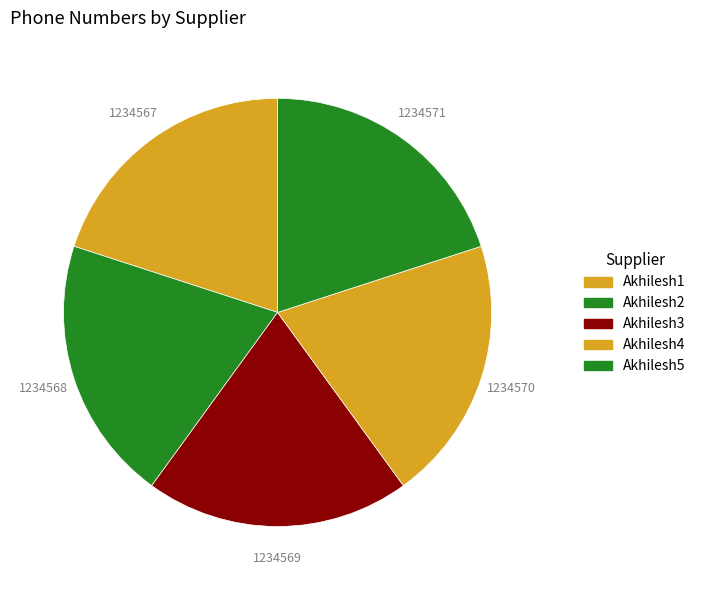

Count the number of slices in the pie.

5